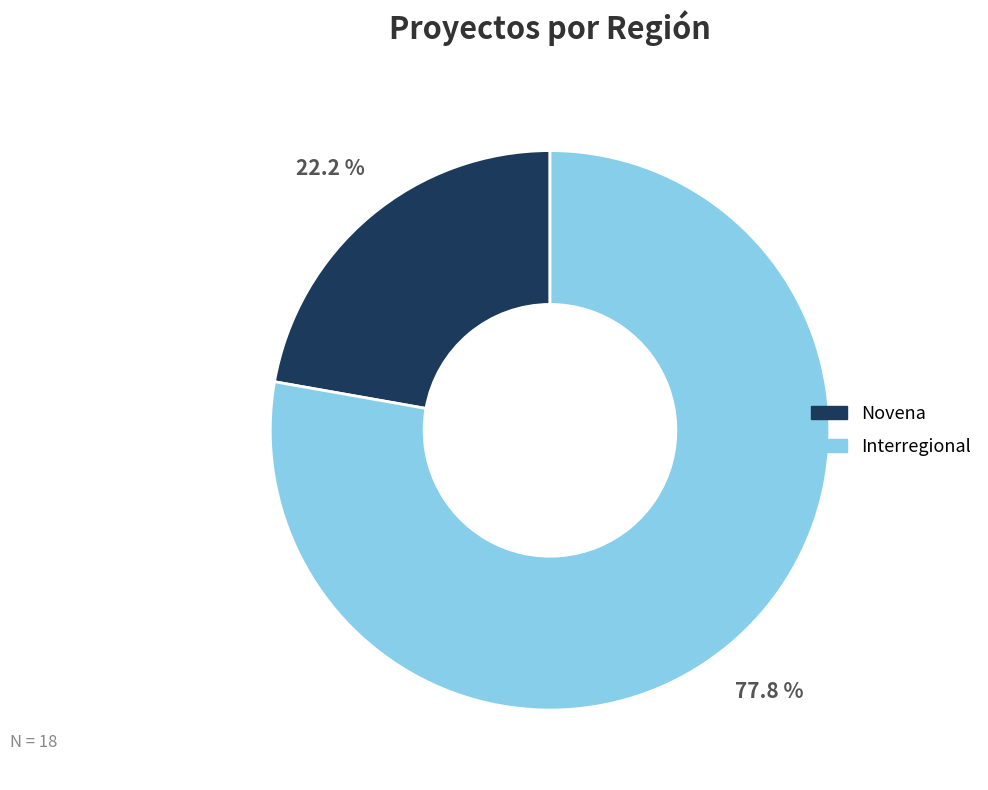

Combined, do Interregional and Novena account for over 50%?

Yes